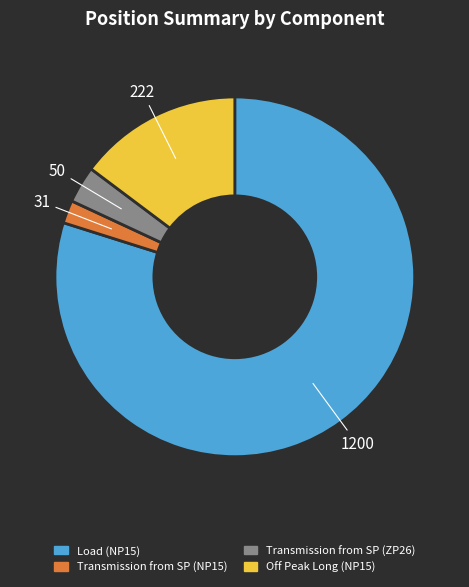

Which category accounts for the majority?

Load (NP15)